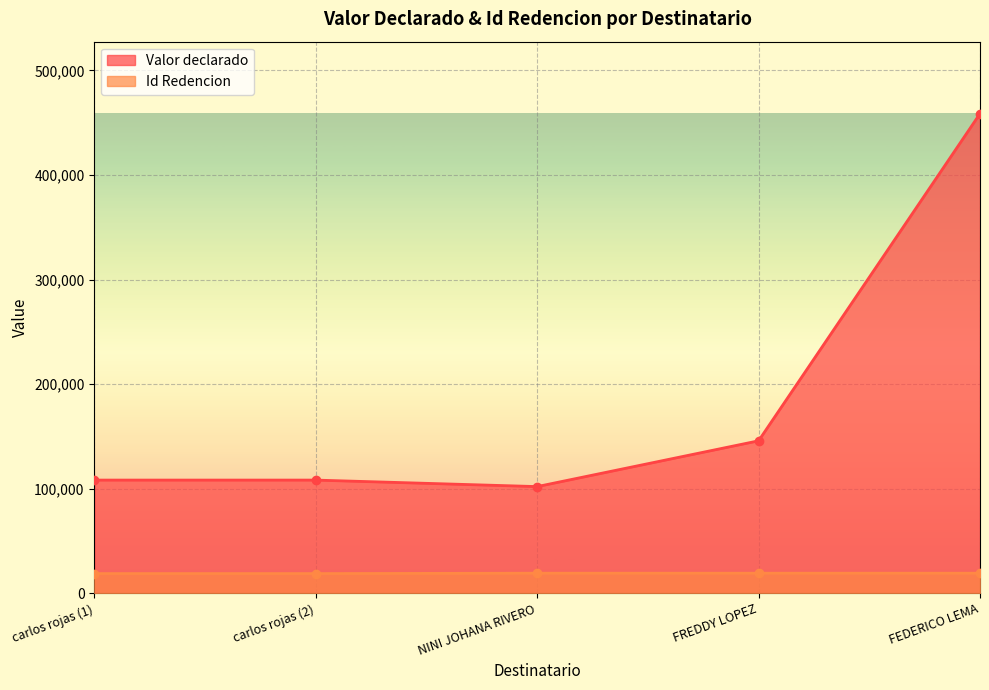

True or false: Id Redencion and Valor declarado intersect in this chart.

False